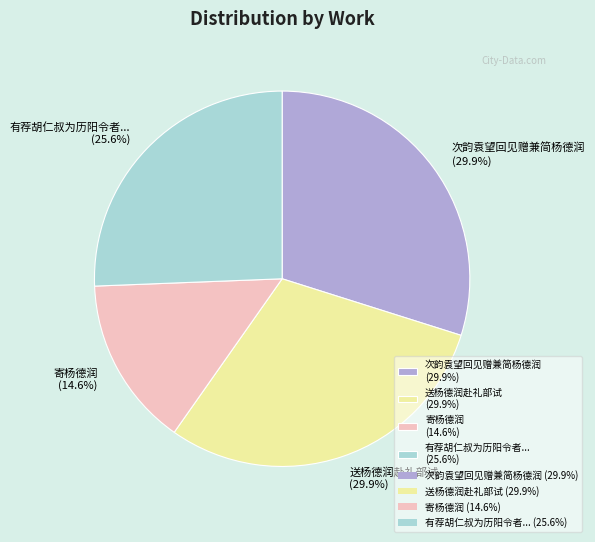

Which slice is the smallest?

寄杨德润 (14.6%)